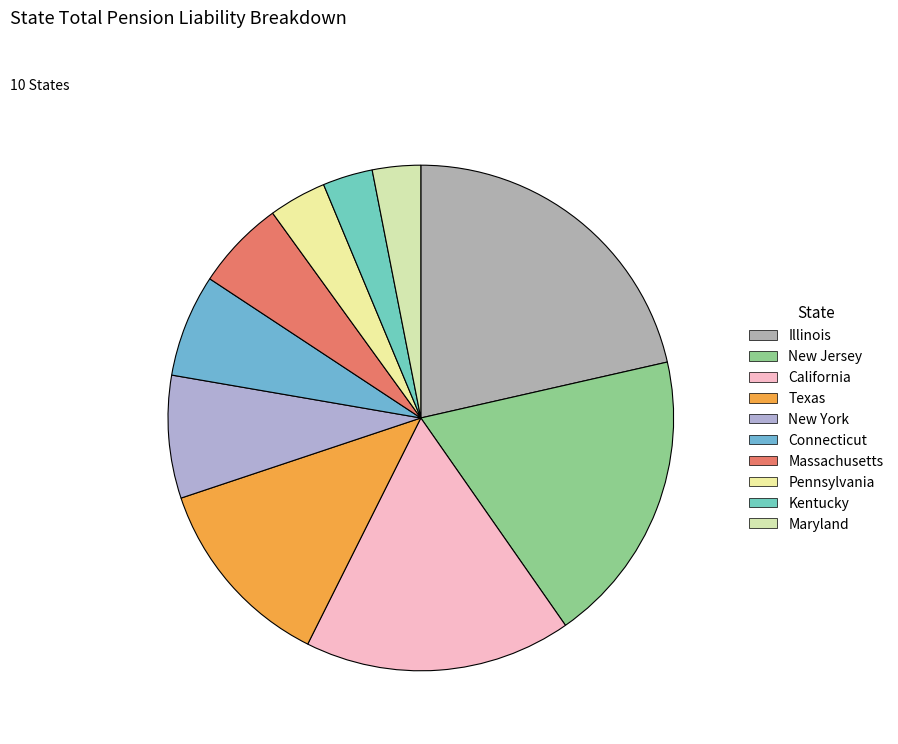

Which category has the biggest portion of the pie?

Illinois